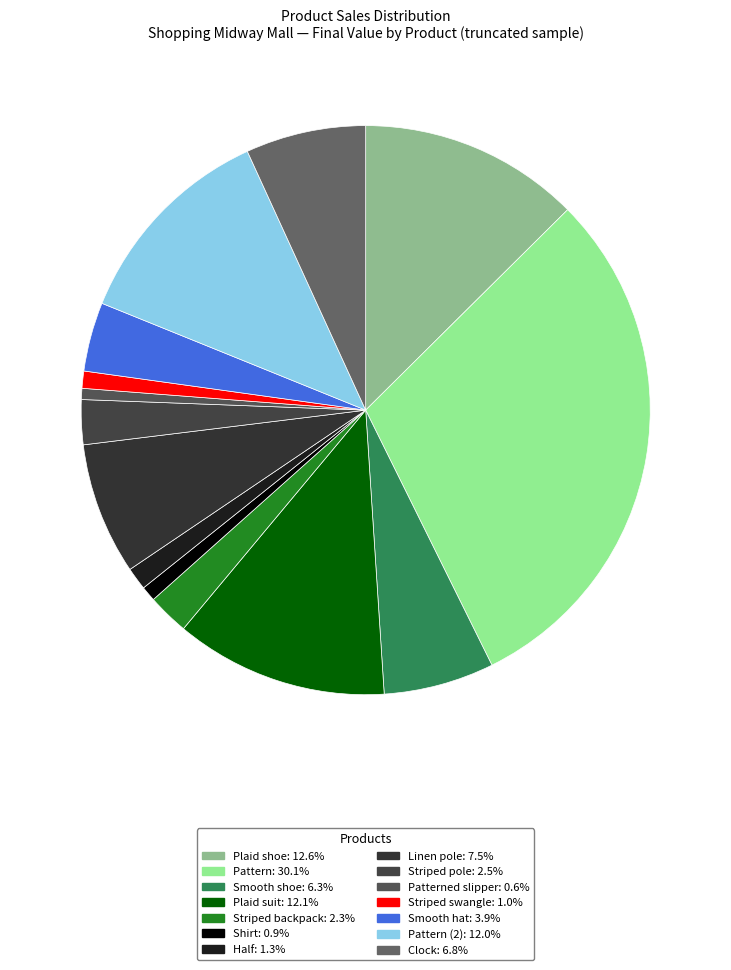

Rank the categories by value from lowest to highest.

Patterned slipper, Shirt, Striped swangle, Half, Striped backpack, Striped pole, Smooth hat, Smooth shoe, Clock, Linen pole, Pattern (2), Plaid suit, Plaid shoe, Pattern